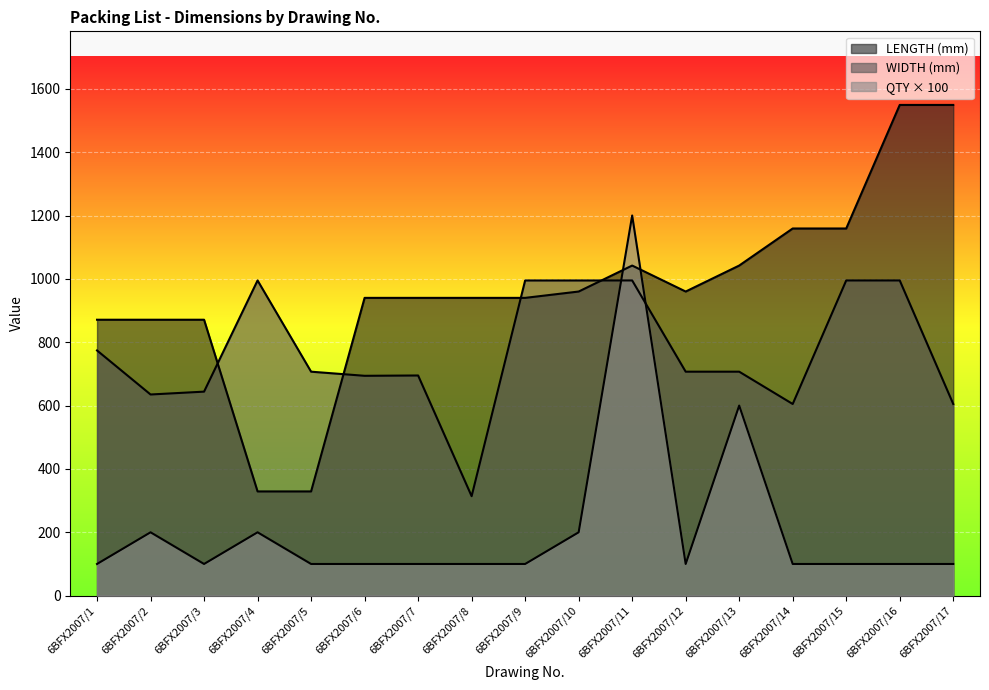

At which category is the sum across all series the highest?

6BFX2007/11